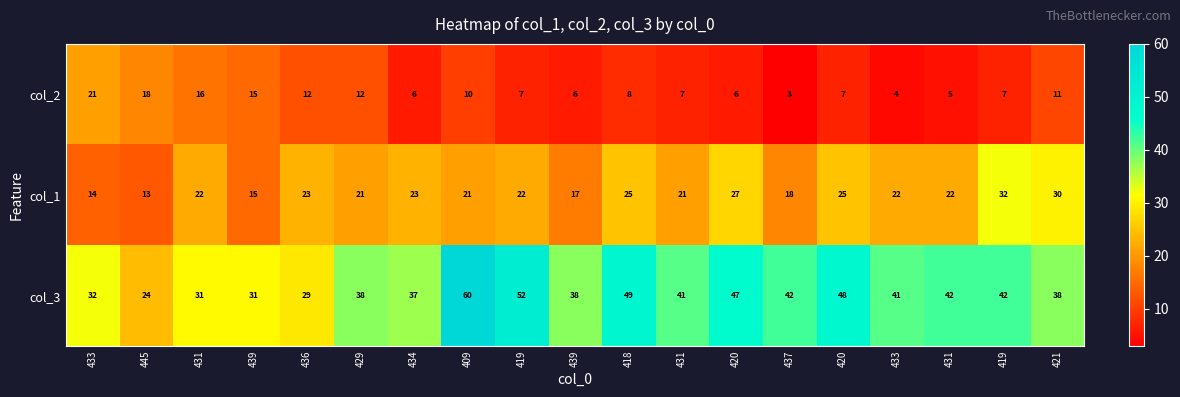

At how many categories does at least one series exceed 8?

19